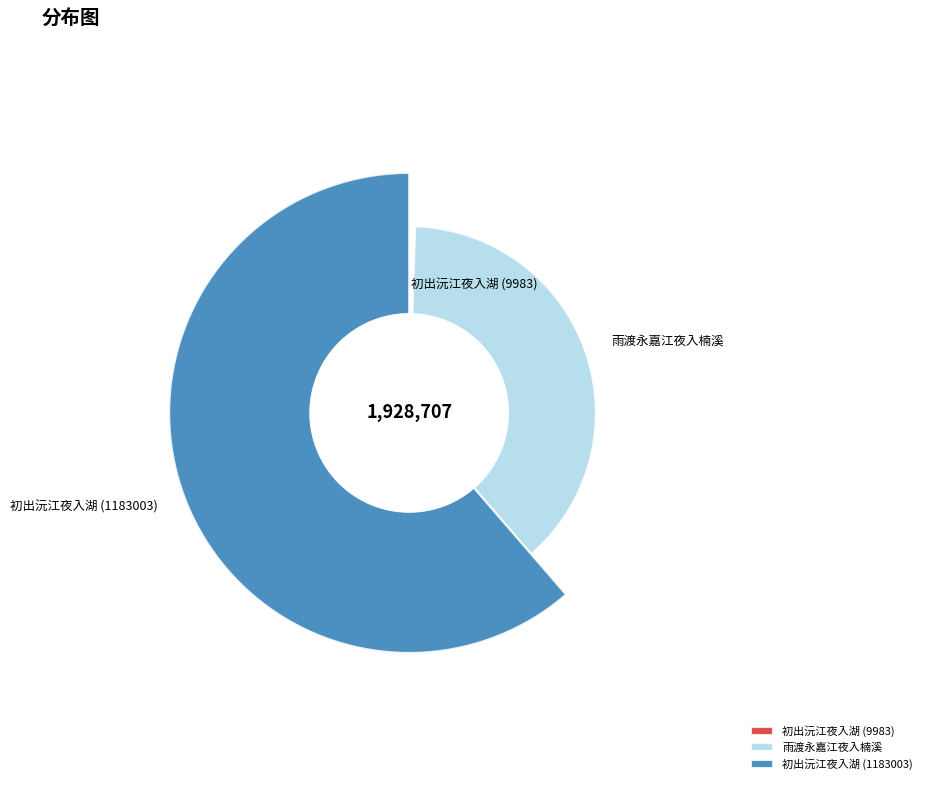

Between 雨渡永嘉江夜入楠溪 and 初出沅江夜入湖 (1183003), which is larger?

初出沅江夜入湖 (1183003)